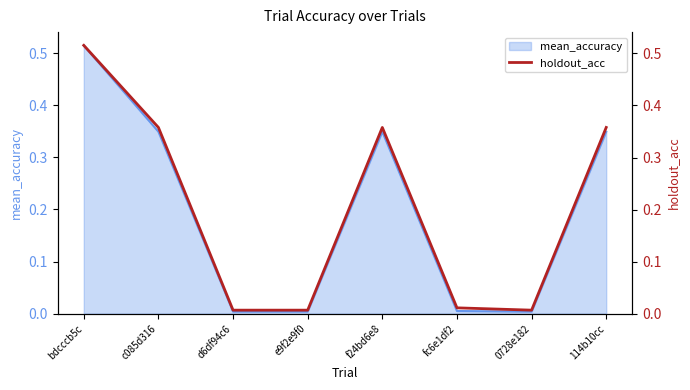

What is the label of the 7th point from the right?

c085d316